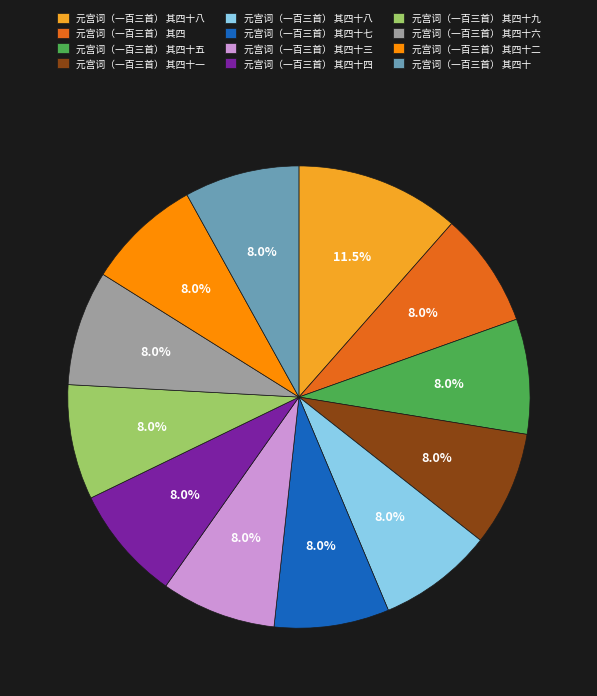

How many segments does this pie chart have?

12